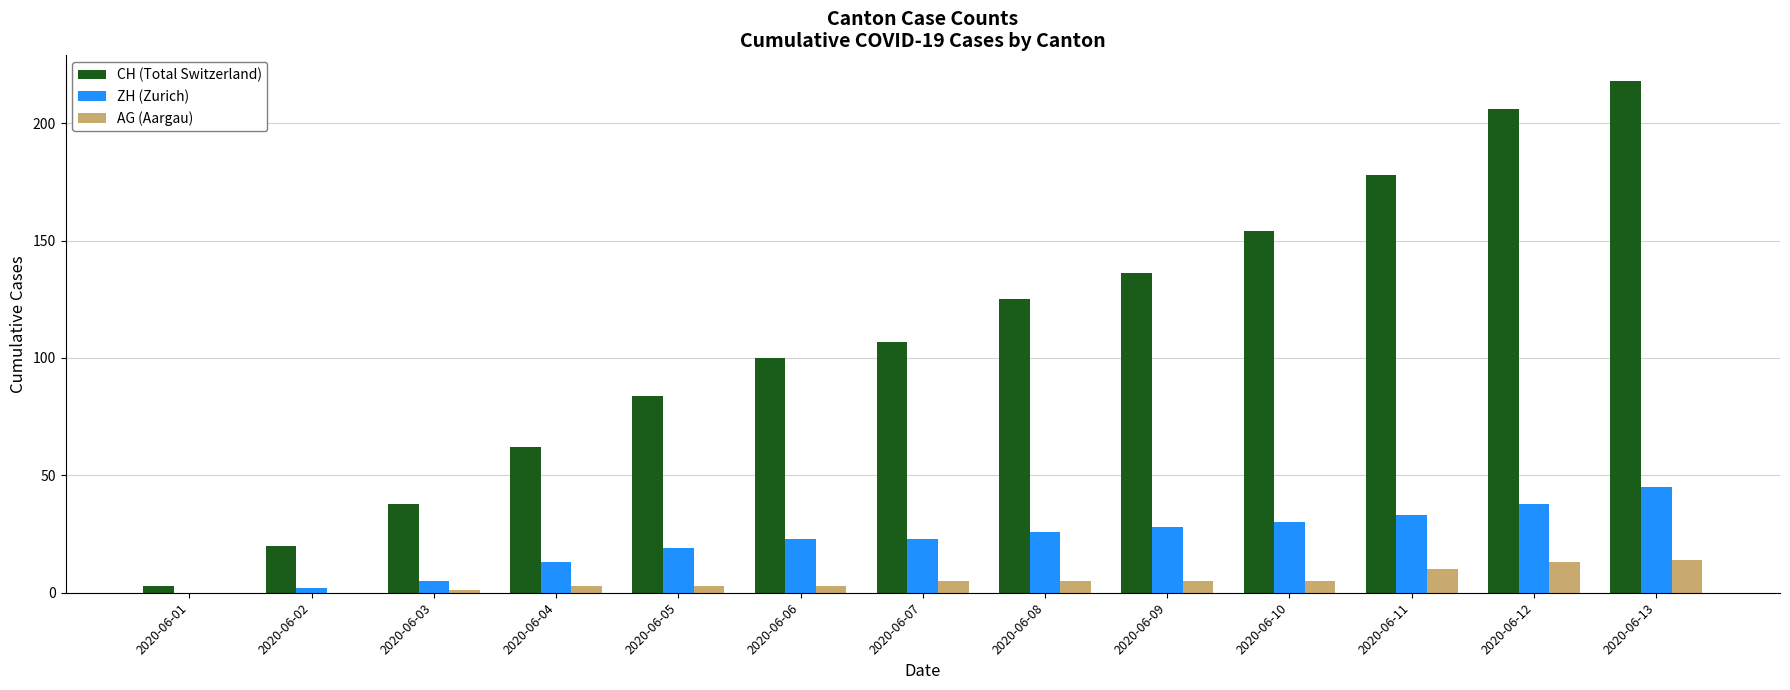

The AG (Aargau) series shows 3 at 2020-06-06. True or false?

True